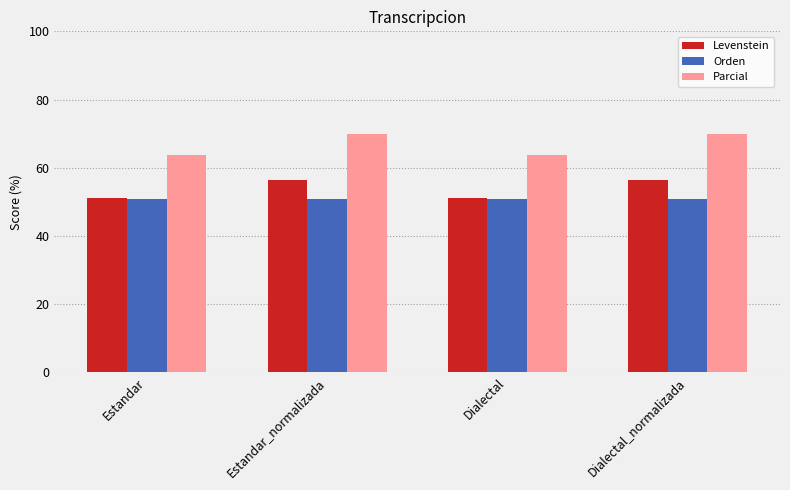

Reading left to right, list all the values displayed in this chart.

Levenstein: Estandar=51.2	Estandar_normalizada=56.4	Dialectal=51.2	Dialectal_normalizada=56.4
Orden: Estandar=50.8	Estandar_normalizada=50.8	Dialectal=50.8	Dialectal_normalizada=50.8
Parcial: Estandar=63.8	Estandar_normalizada=69.8	Dialectal=63.8	Dialectal_normalizada=69.8